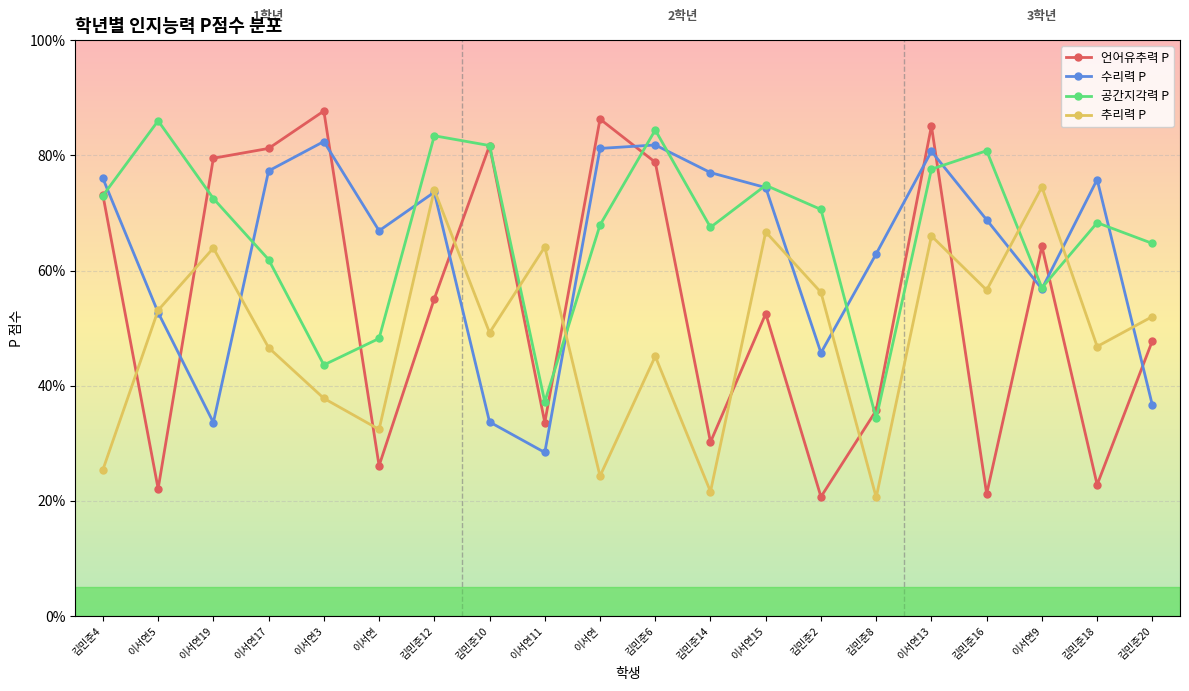

What is the value of the 언어유추력 P point at the 16th from the left?

85.1